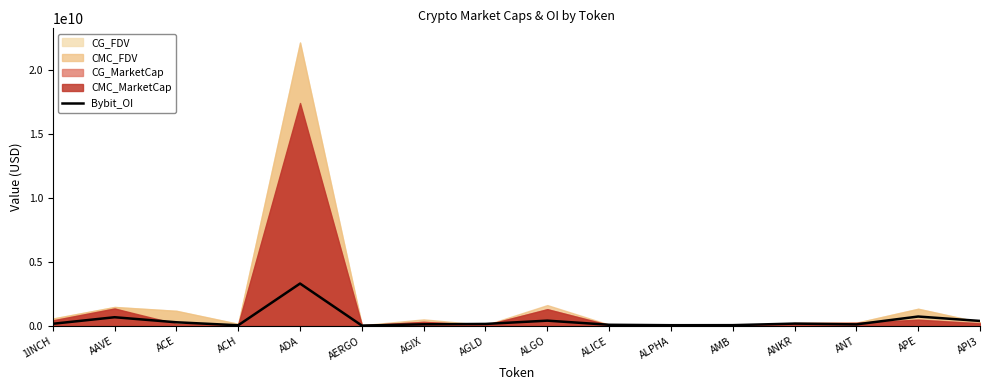

How many lines are shown in the chart?

1